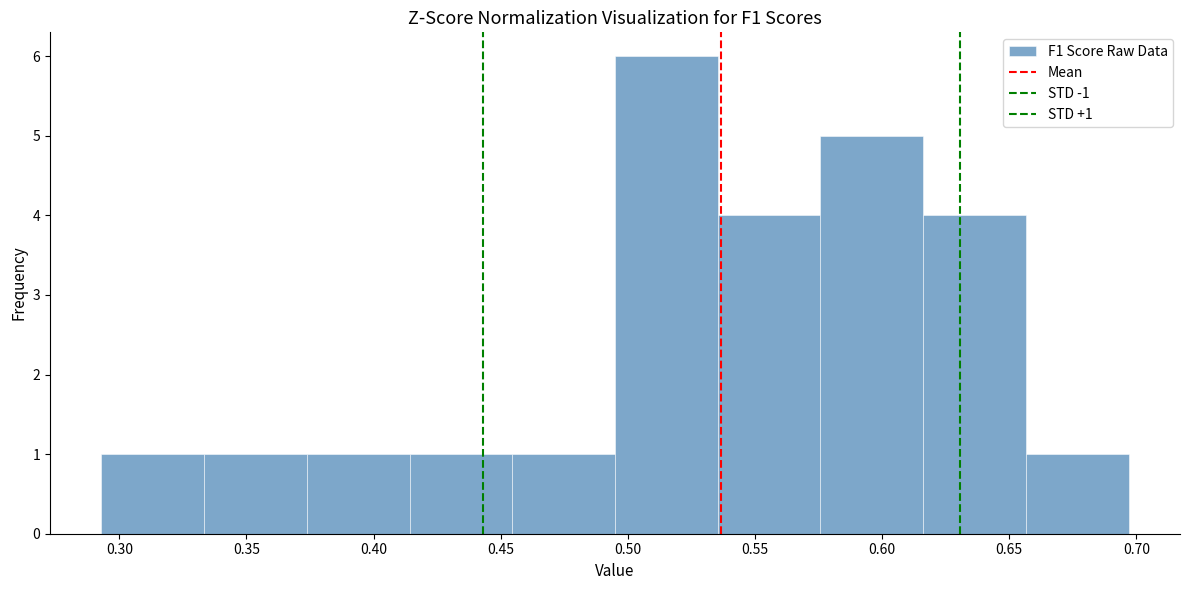

Which range on the x-axis has the tallest bar?

0.495 to 0.535